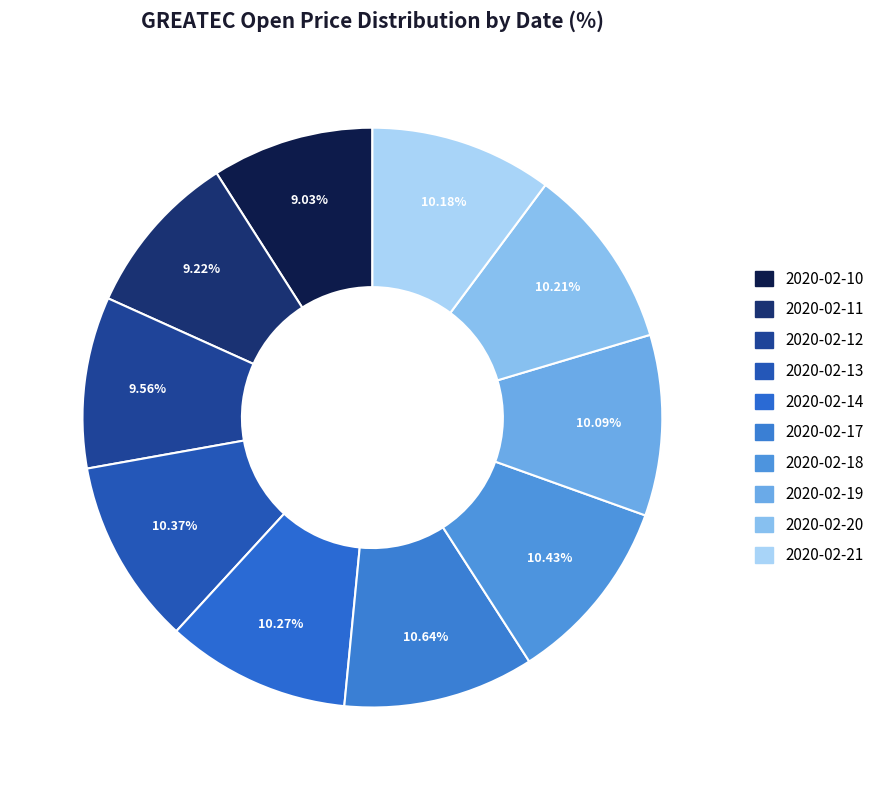

How many slices are in this pie chart?

10